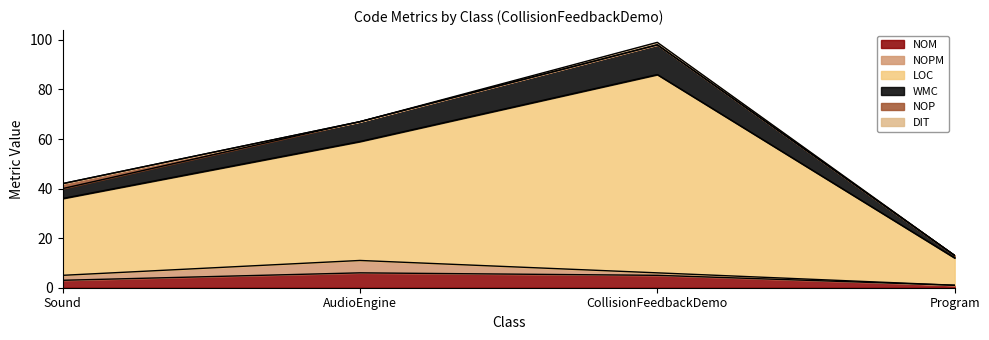

Which series has the widest spread of values?

LOC